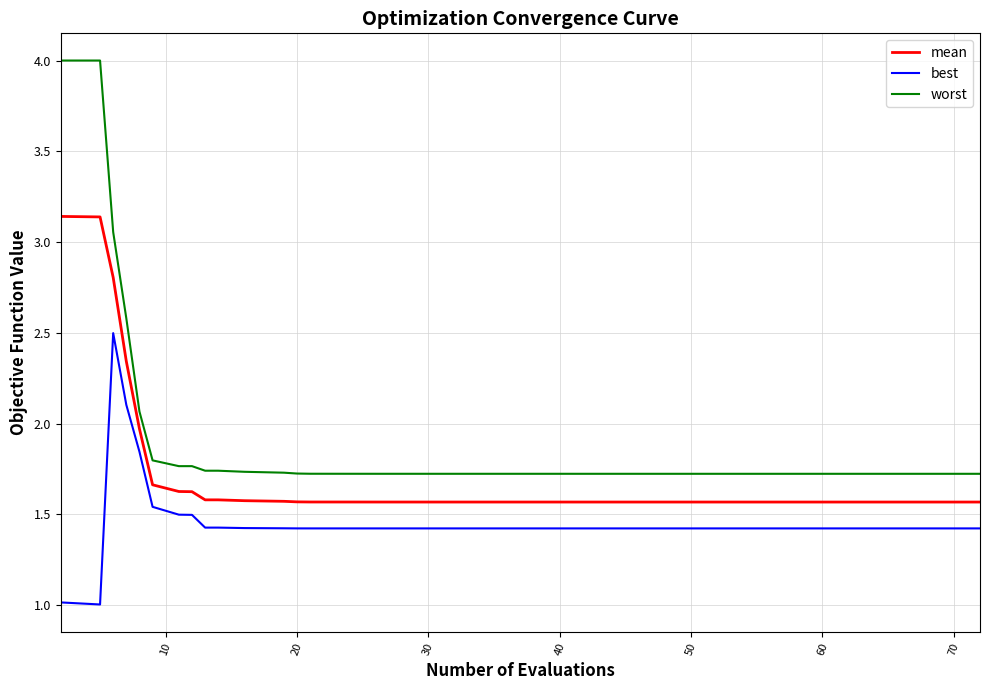

Rank the series by their maximum value, from highest to lowest.

worst, mean, best